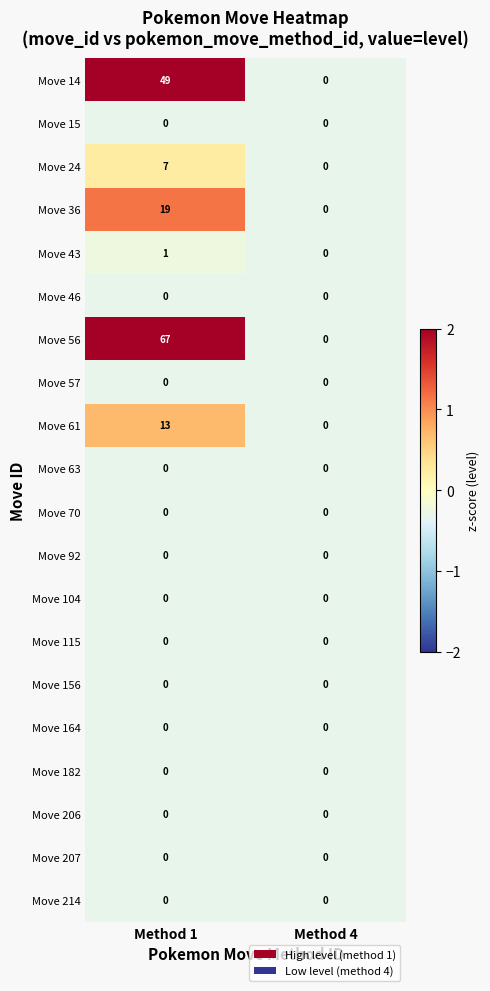

The value of Move 24 at Method 4 is 0. True or false?

True